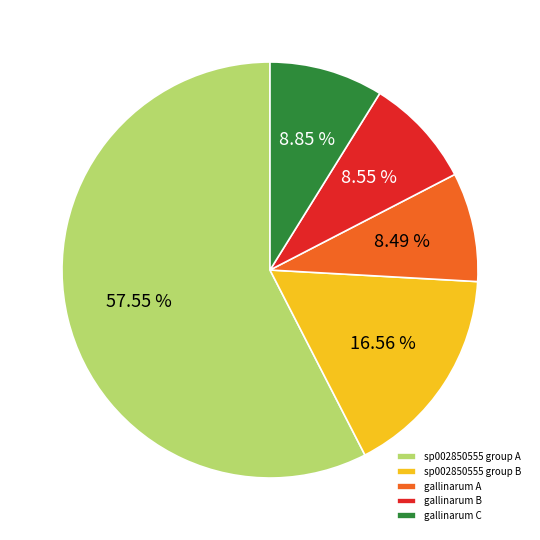

Combined, do gallinarum B and gallinarum C account for over 50%?

No